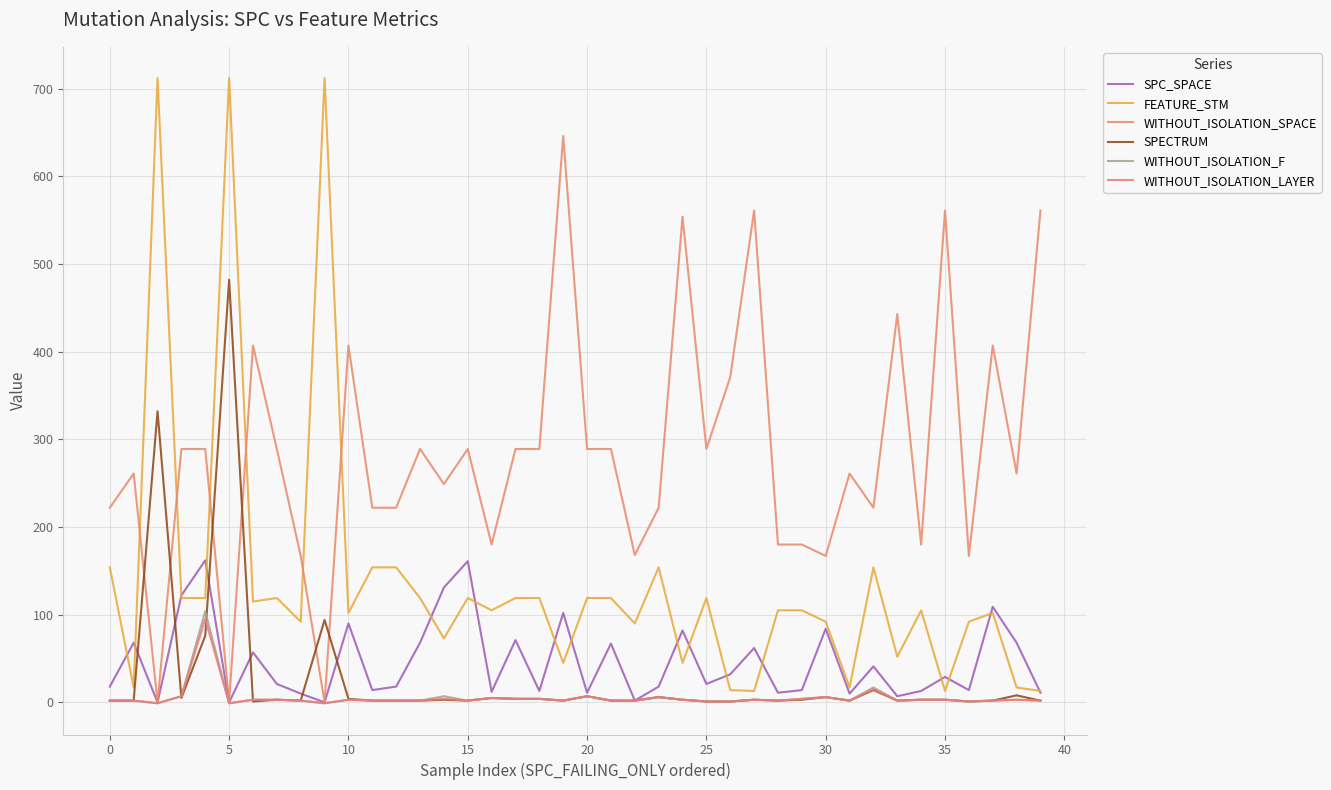

How many lines are shown in the chart?

6